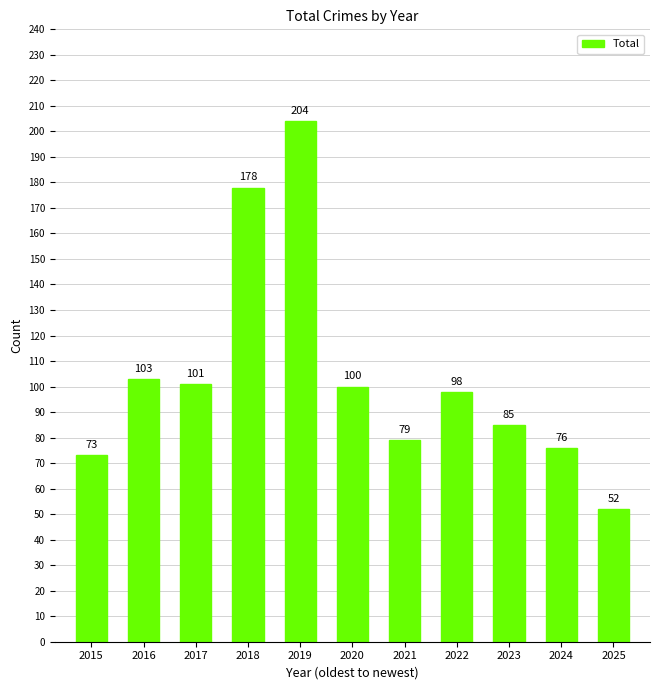

The value at 2019 is 77. True or false?

False